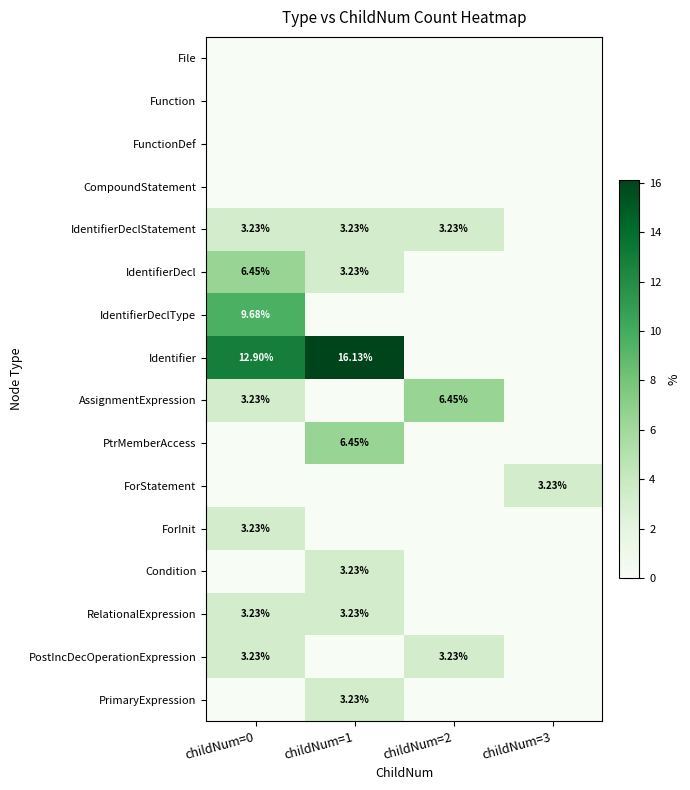

What is the difference between the highest and lowest values at childNum=1?

16.1